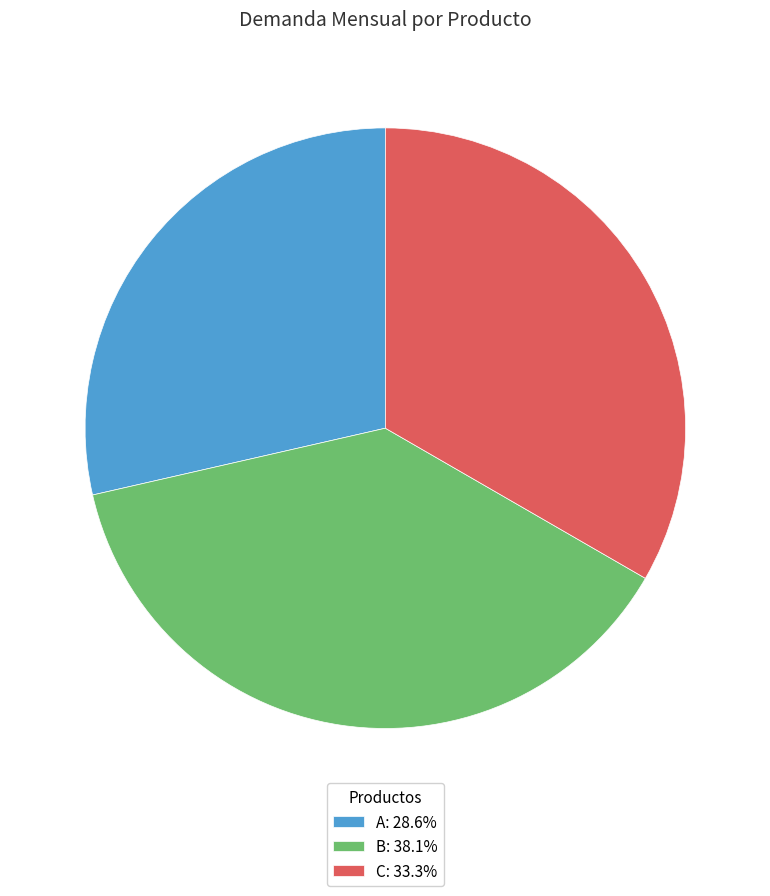

Do A and B together represent more than half of the pie?

Yes